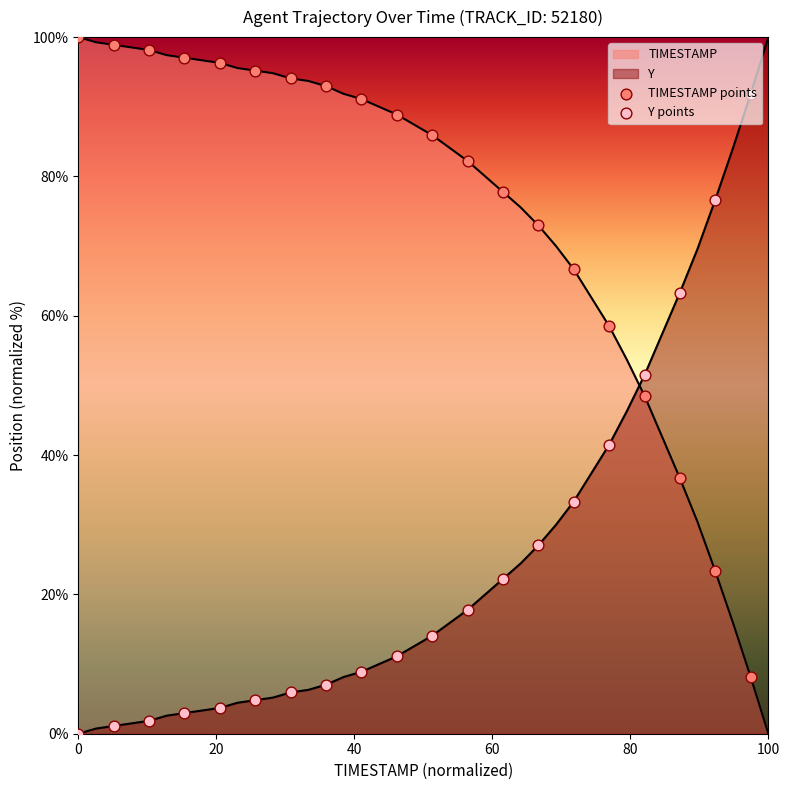

Which series reaches the minimum Y coordinate?

Y points